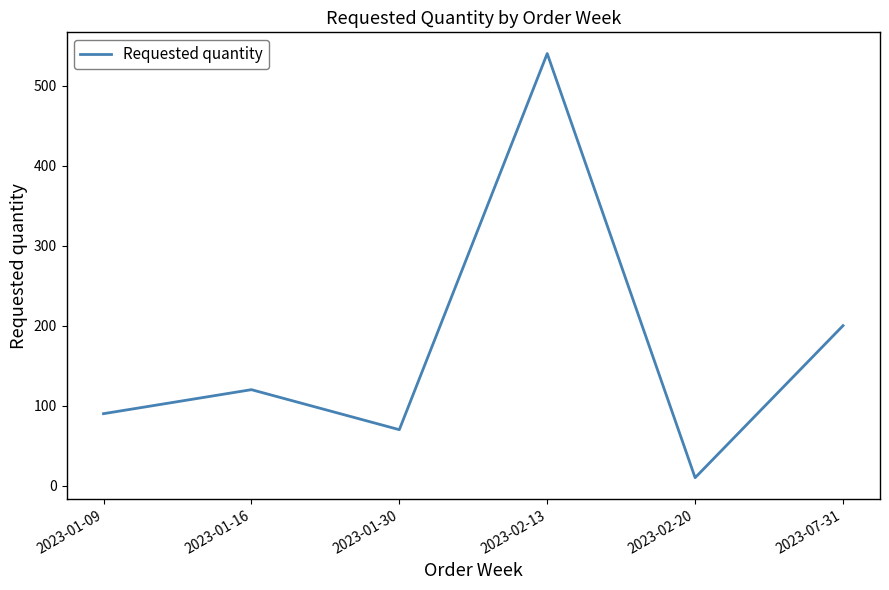

How many interior local peaks (higher than both neighbors) does the data have?

2